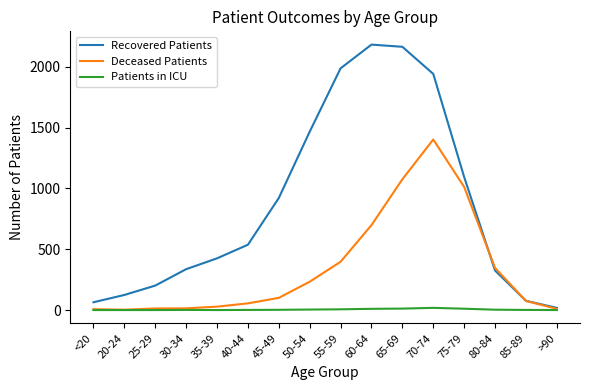

What is the difference between the highest and lowest values at 80-84?

343